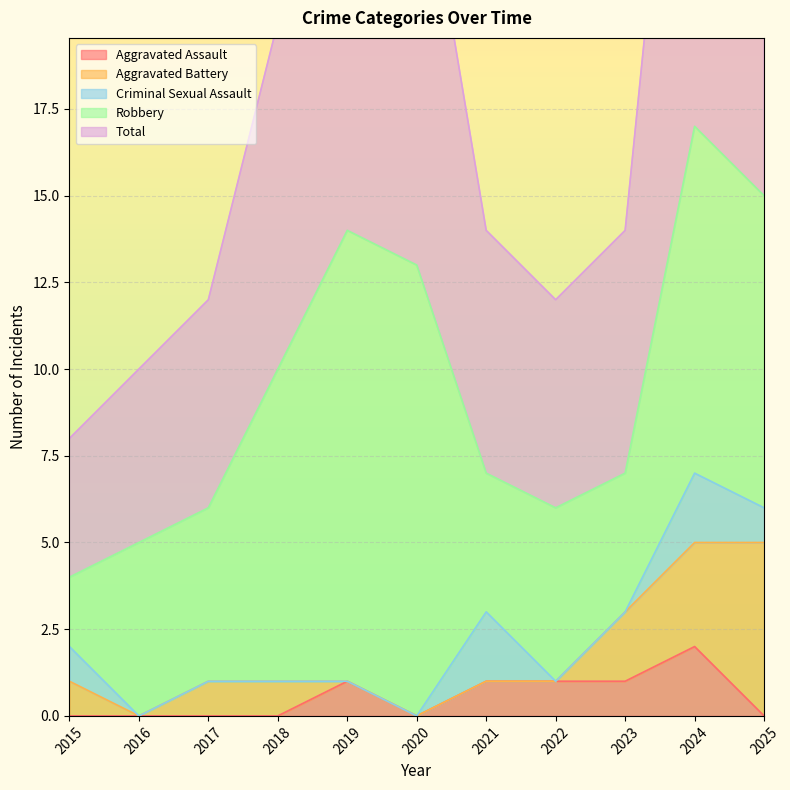

What is the total value across all series at 2017?

12